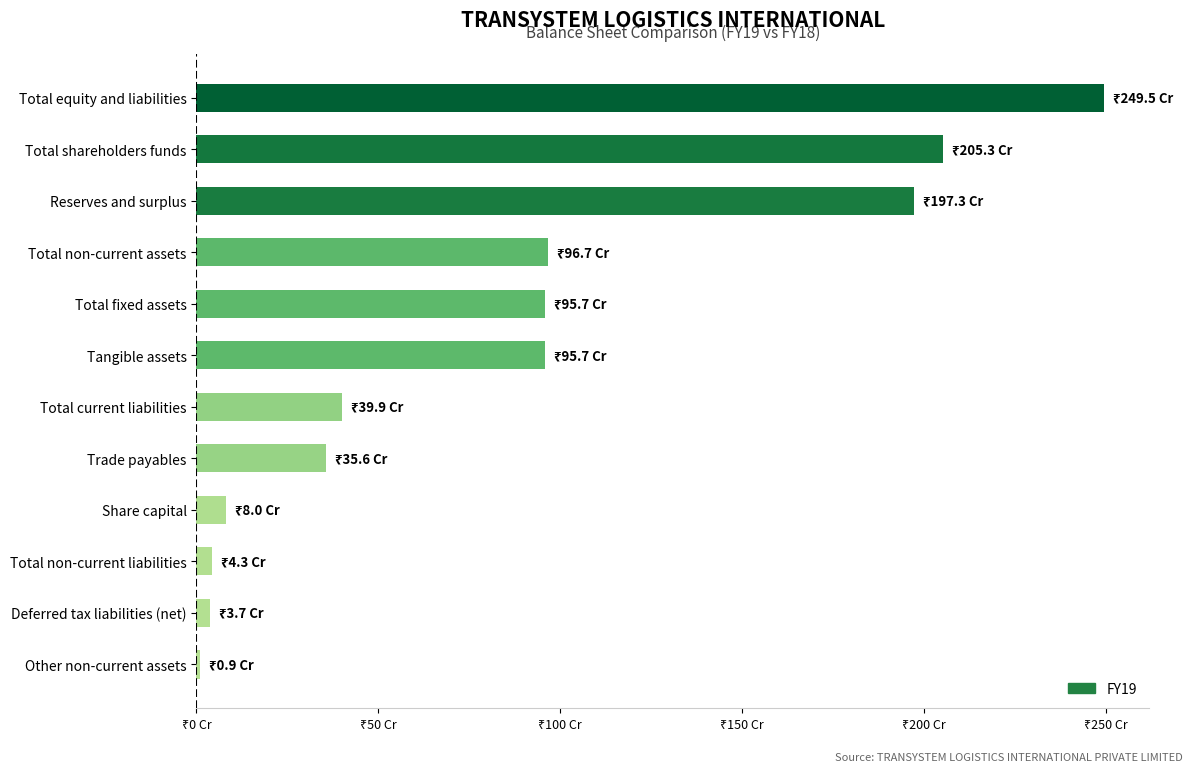

Are the bars horizontal?

Yes